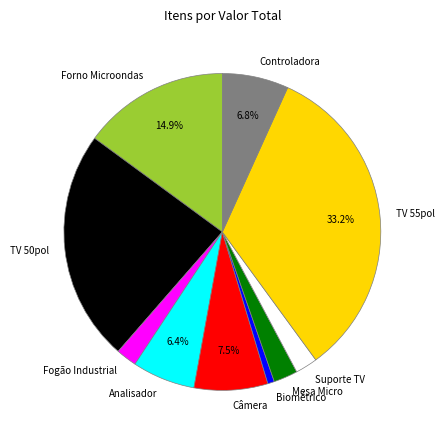

How many segments does this pie chart have?

10